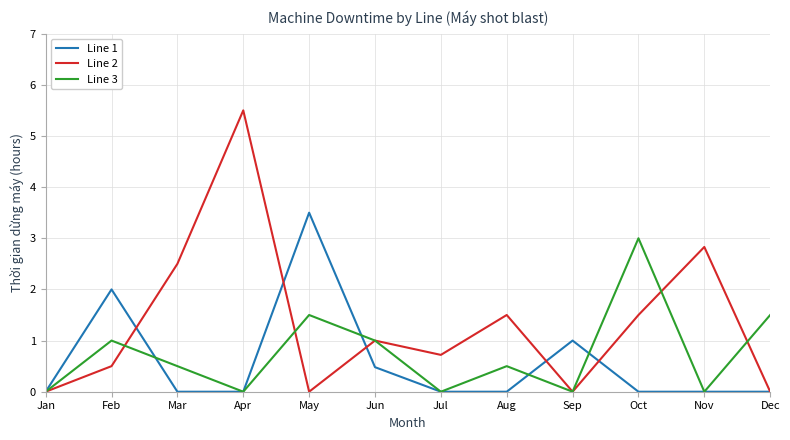

Rank the series at Feb from highest to lowest value.

Line 1, Line 3, Line 2